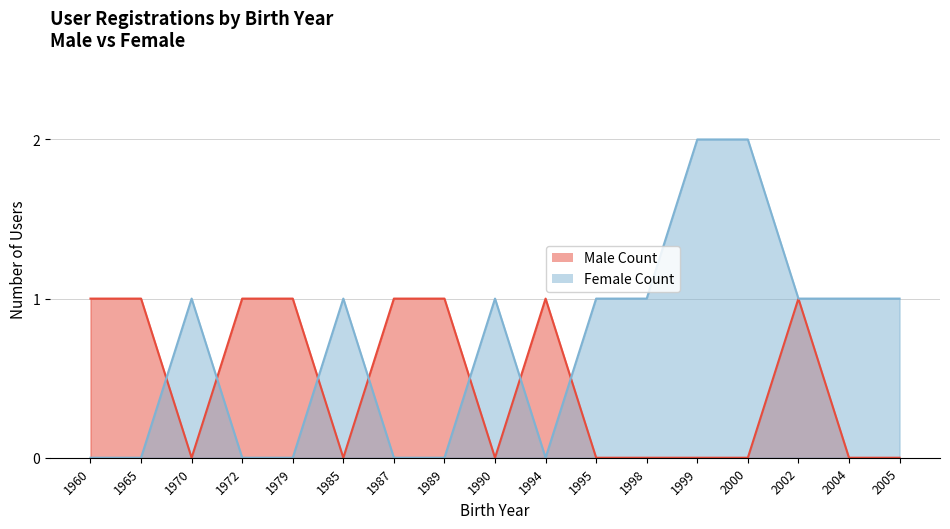

What is the approximate value of Male Count at 2002?

1